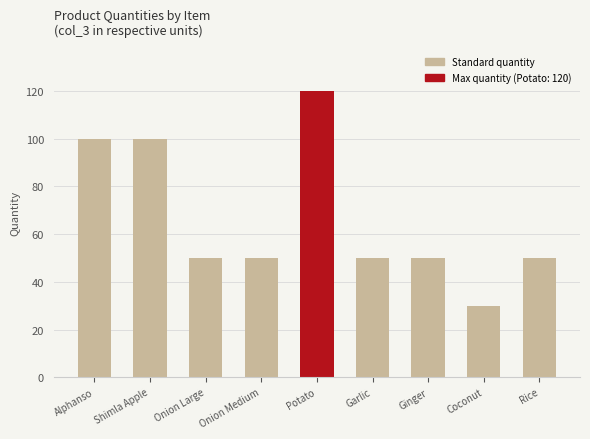

Reading right to left, what are all the values shown in this chart?

Rice=50	Coconut=30	Ginger=50	Garlic=50	Potato=120	Onion Medium=50	Onion Large=50	Shimla Apple=100	Alphanso=100